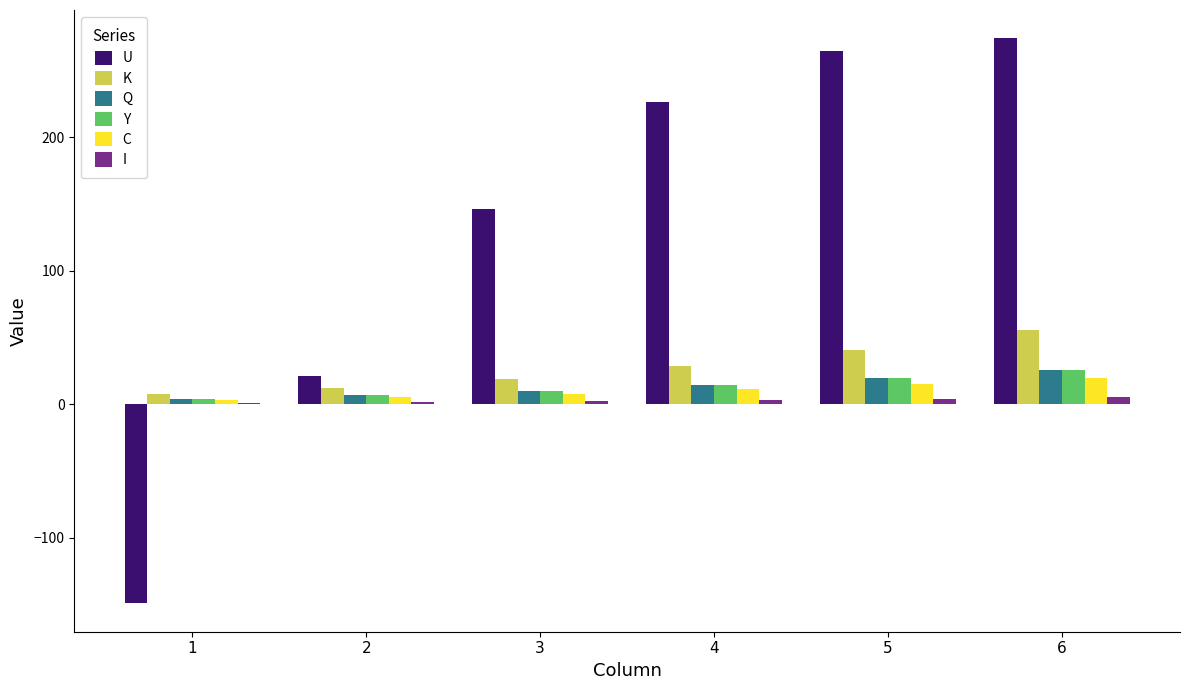

What is the sum of the U values at 1 and 3?

-3.4